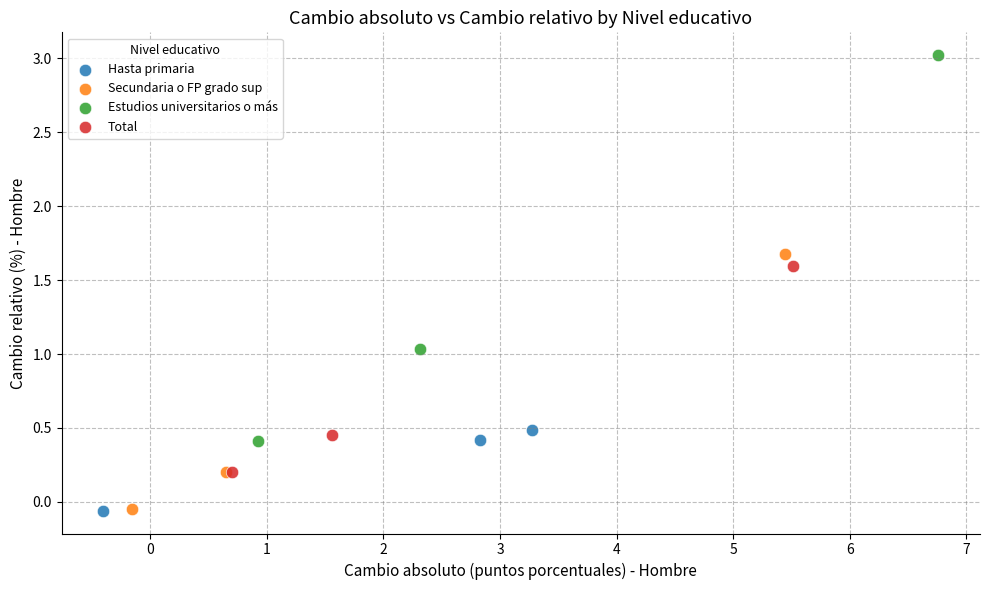

Which series reaches the maximum Y coordinate?

Estudios universitarios o más